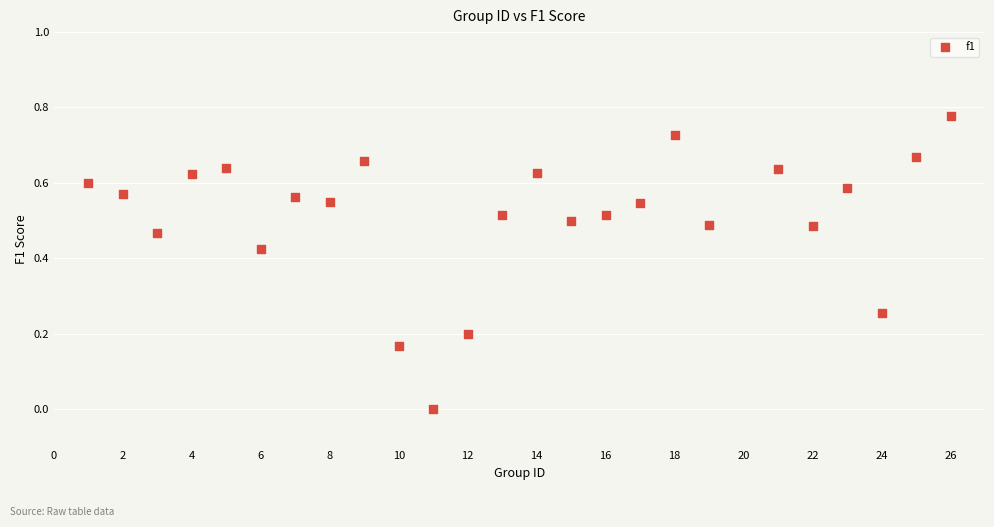

What is the range of X values (max minus min)?

25.0